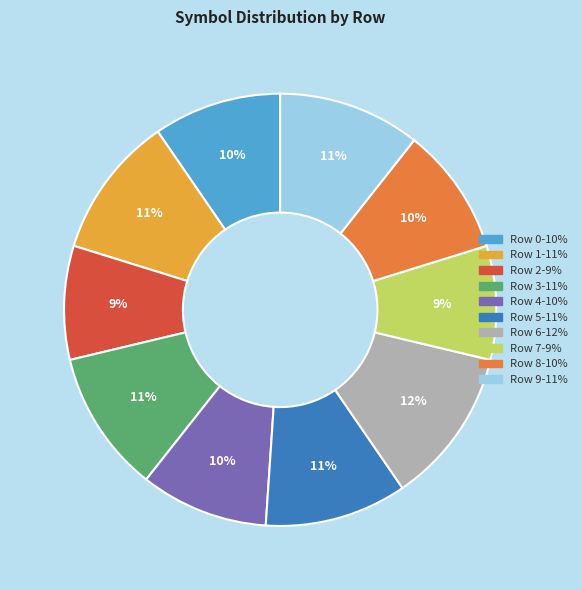

What percentage is the Row 6 slice, to the nearest percent?

12%